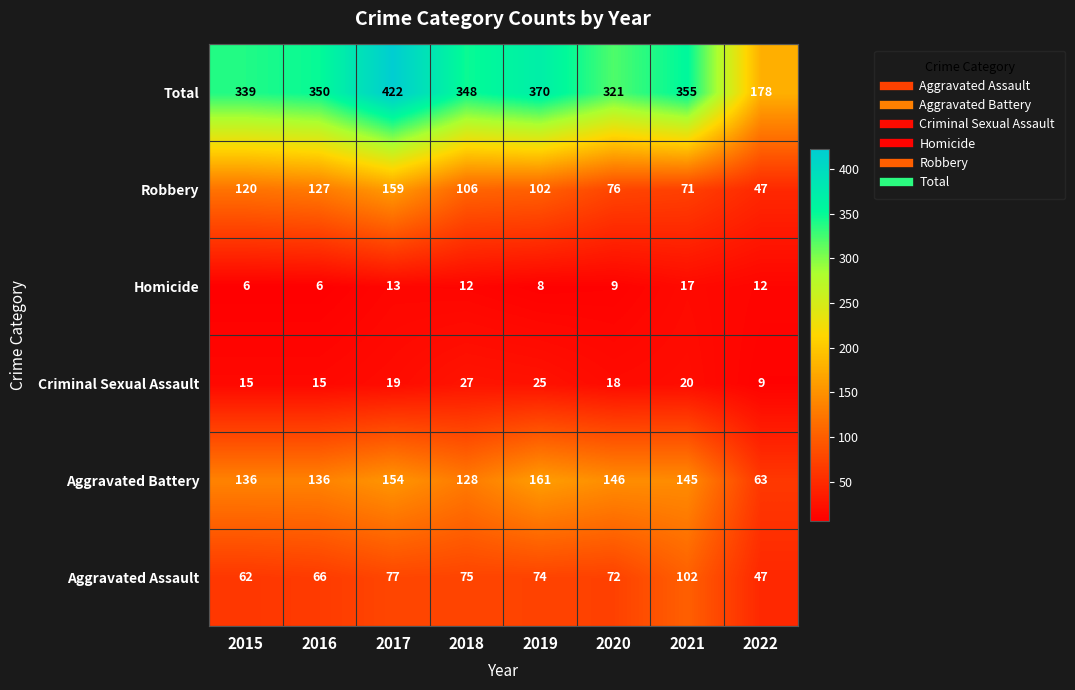

True or false: Robbery has a value of 41 at 2016.

False